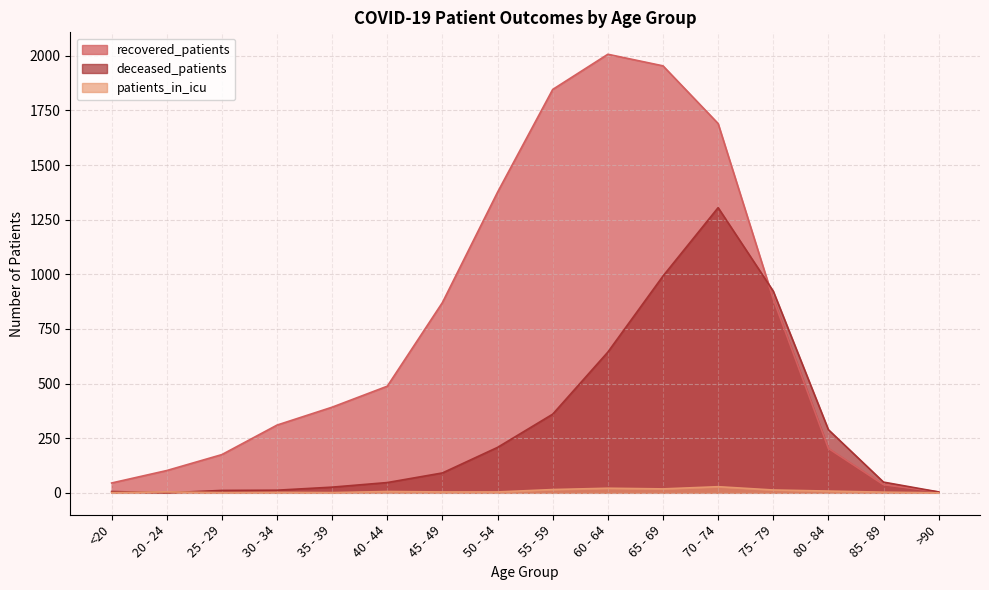

What are all the series names shown in the legend?

recovered_patients, deceased_patients, patients_in_icu